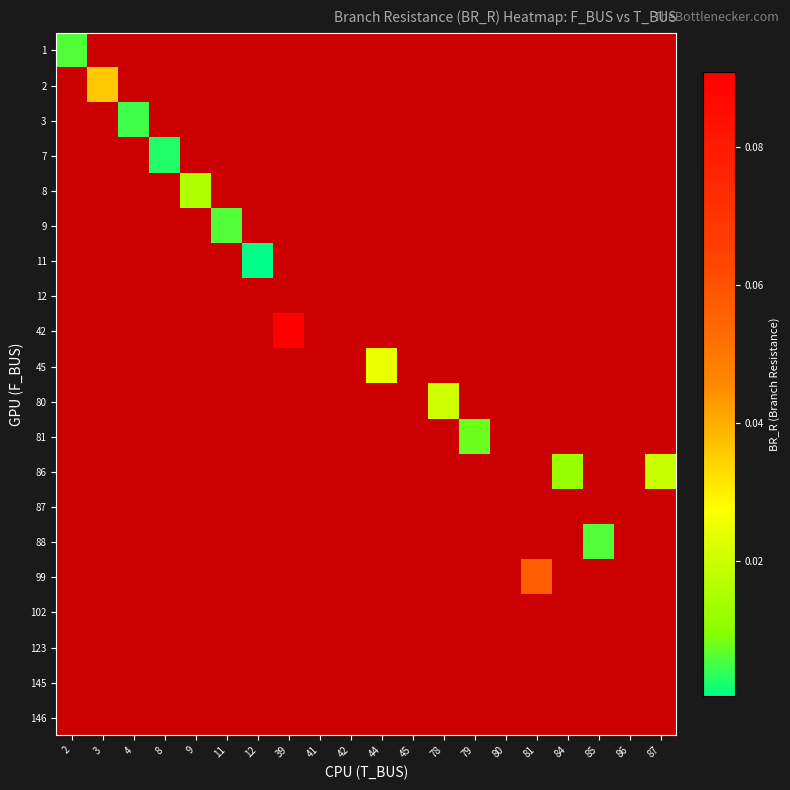

Which label corresponds to the smallest value in the chart?

12